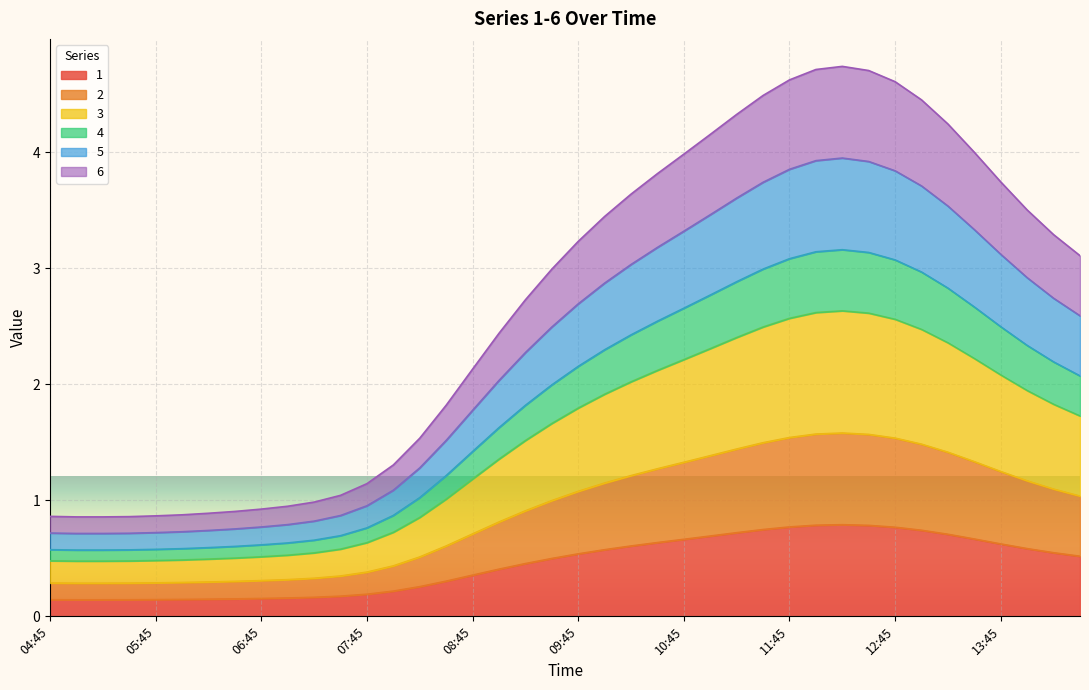

True or false: 6 and 3 cross at least once.

False